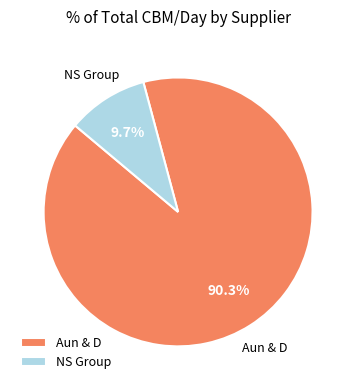

What percentage do NS Group and Aun & D together represent?

100.0%